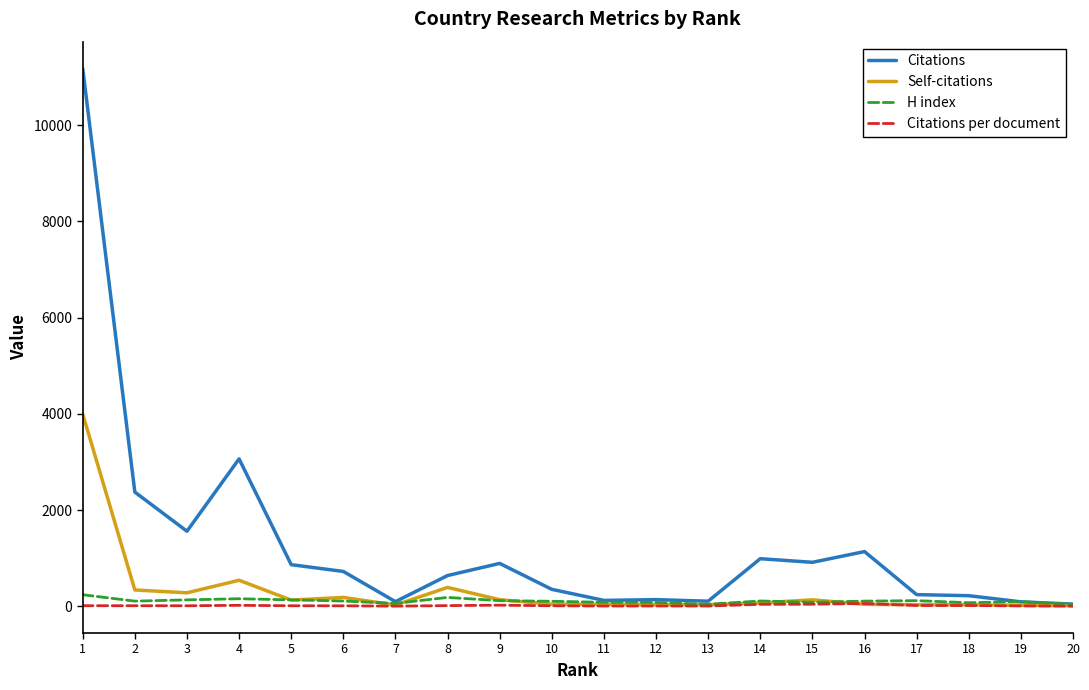

Count the number of categories in the chart.

20